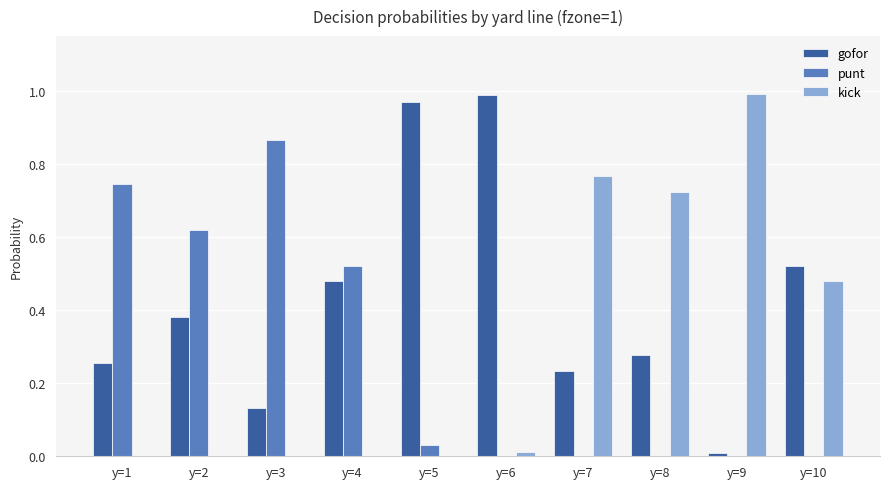

Which series changed the most between y=3 and y=9?

kick